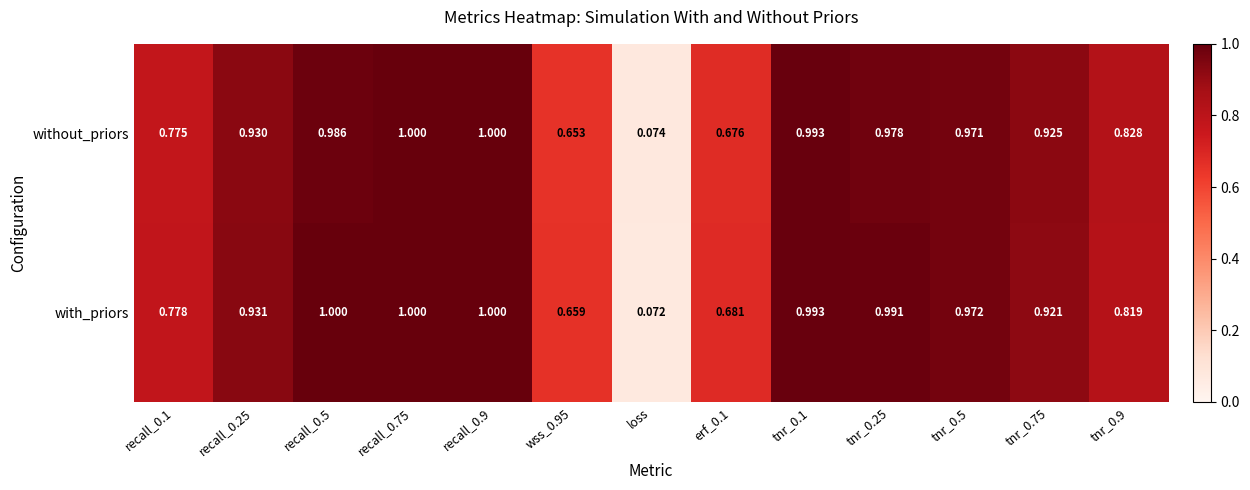

Between recall_0.5 and tnr_0.75, which series saw the biggest shift?

with_priors